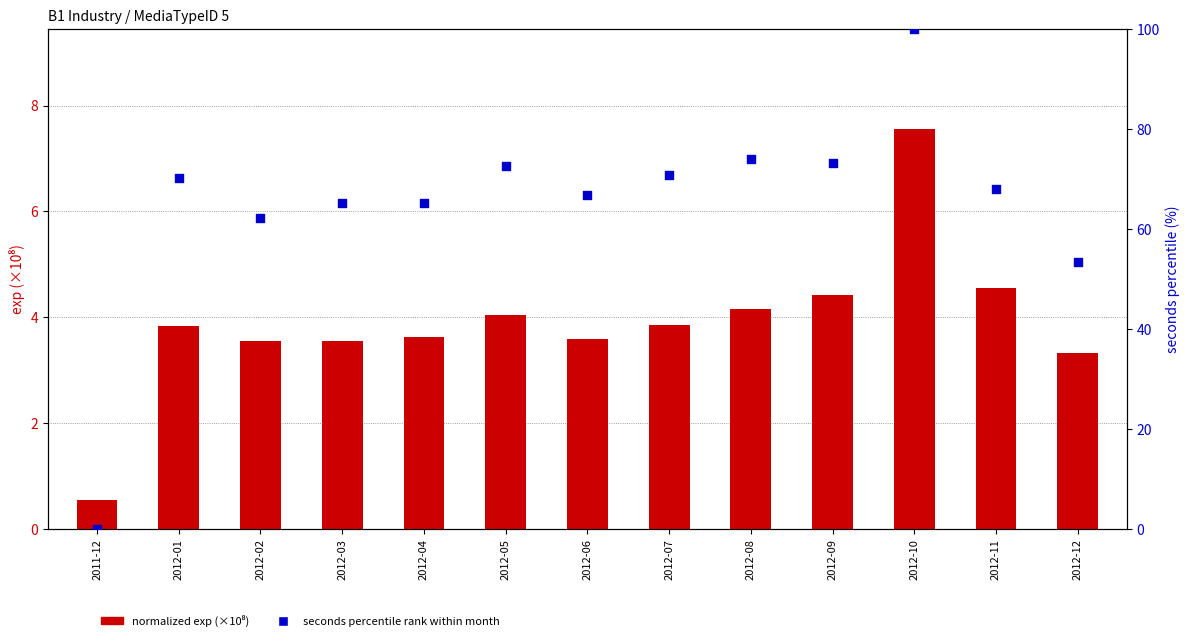

What are all the series names shown in the legend?

normalized exp (×10⁸), seconds percentile rank